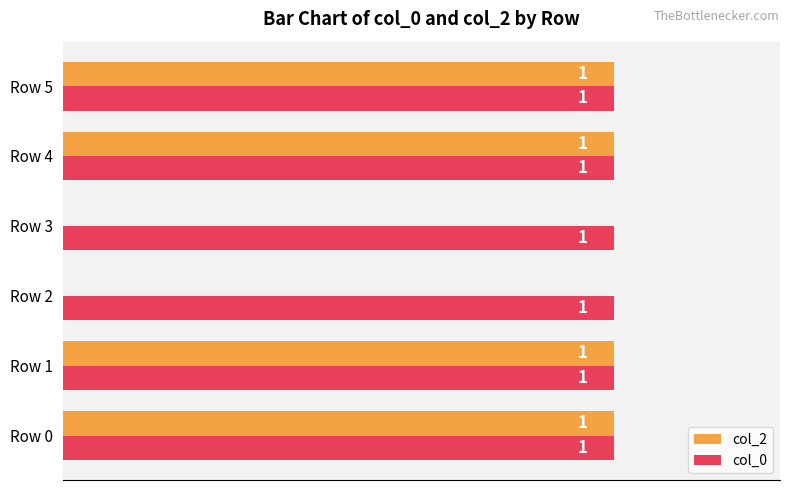

Between Row 2 and Row 4, which series saw the biggest shift?

col_2